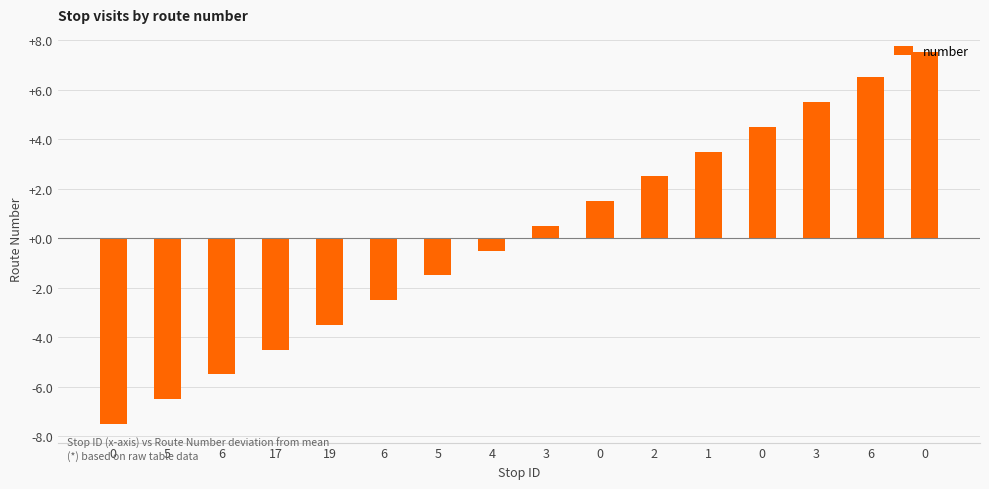

List the labels in order of value, smallest first.

0, 5, 6, 17, 19, 6, 5, 4, 3, 0, 2, 1, 0, 3, 6, 0